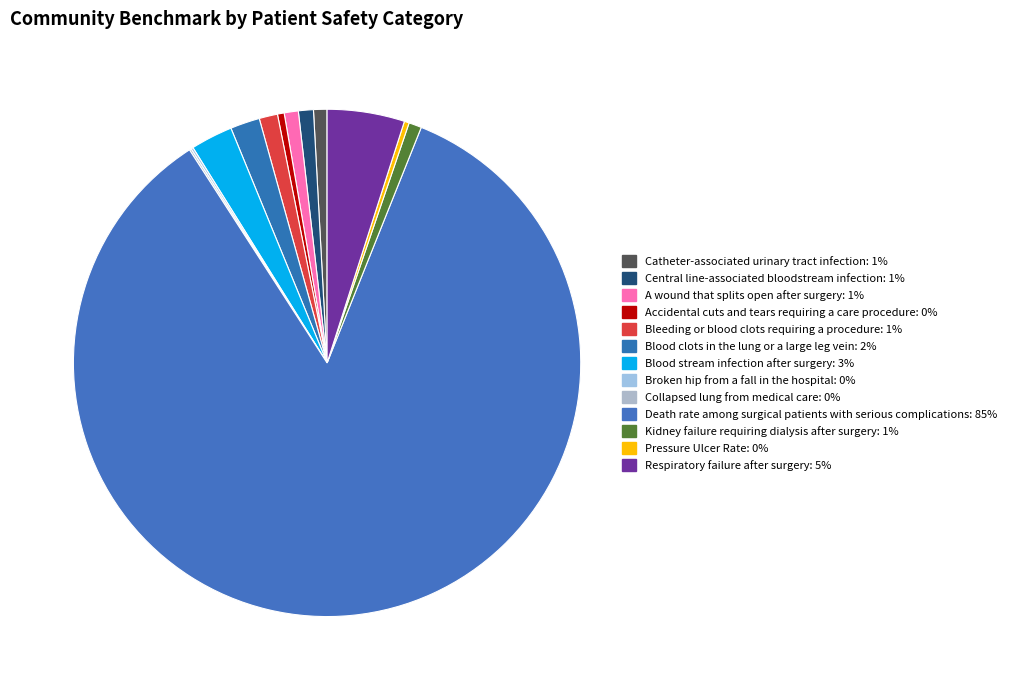

Is the sum of Blood clots in the lung or a large leg vein and Accidental cuts and tears requiring a care procedure greater than half?

No